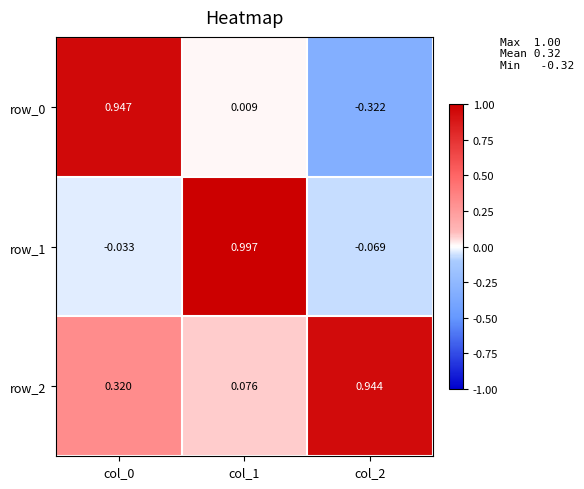

Is the value of row_0 at col_0 greater than the value of row_2 at col_2?

Yes